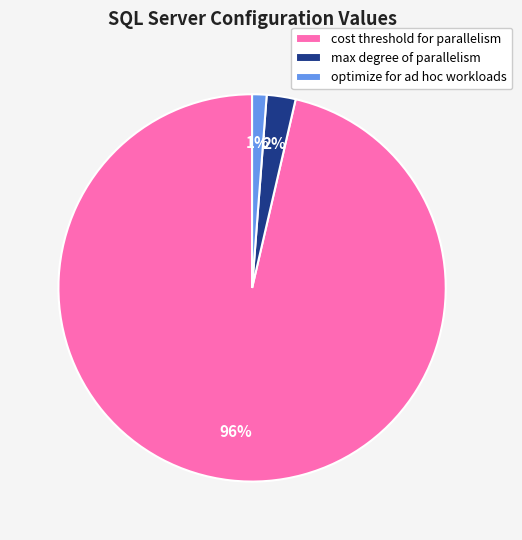

Which has a higher value, cost threshold for parallelism or optimize for ad hoc workloads?

cost threshold for parallelism